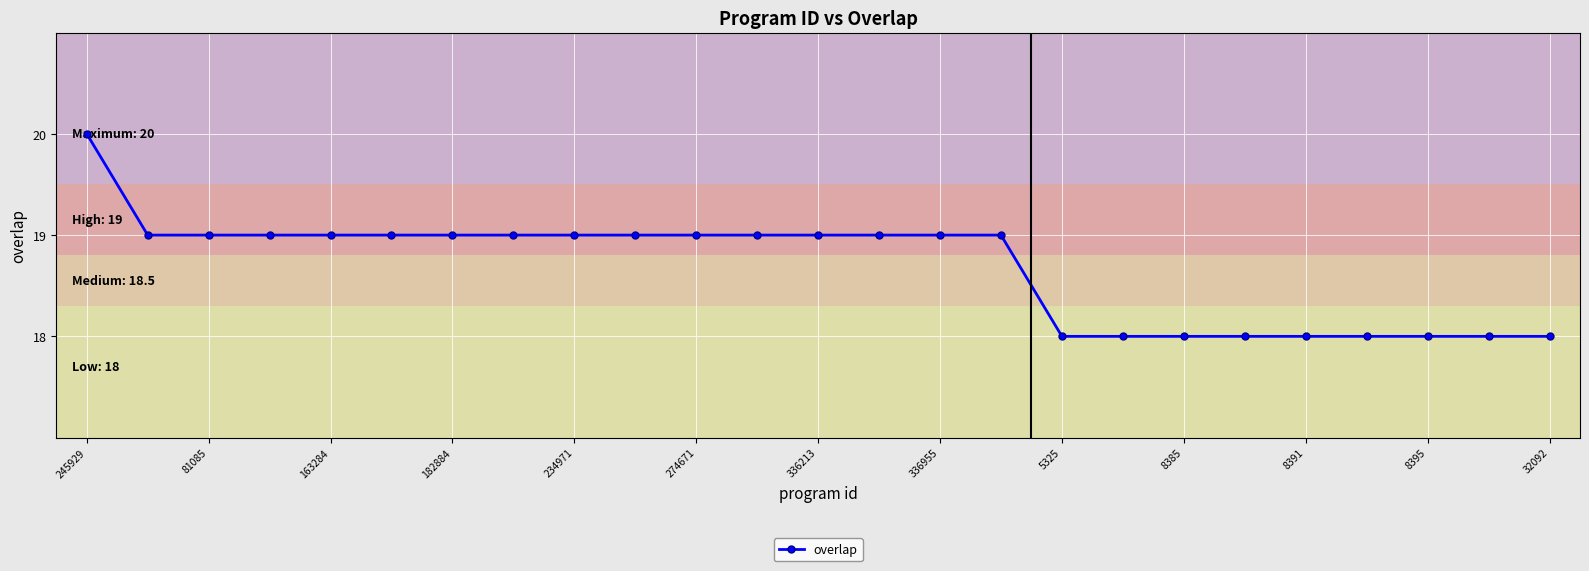

How many lines are shown in the chart?

1